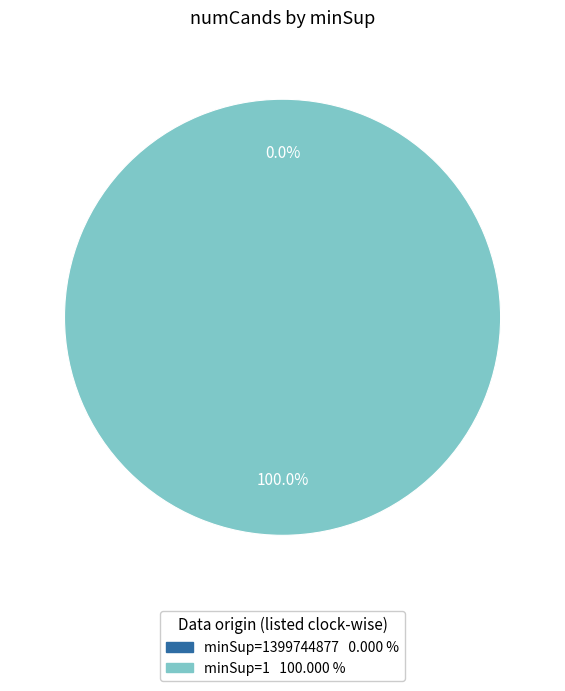

Rank the categories by value from highest to lowest.

1, 1399744877